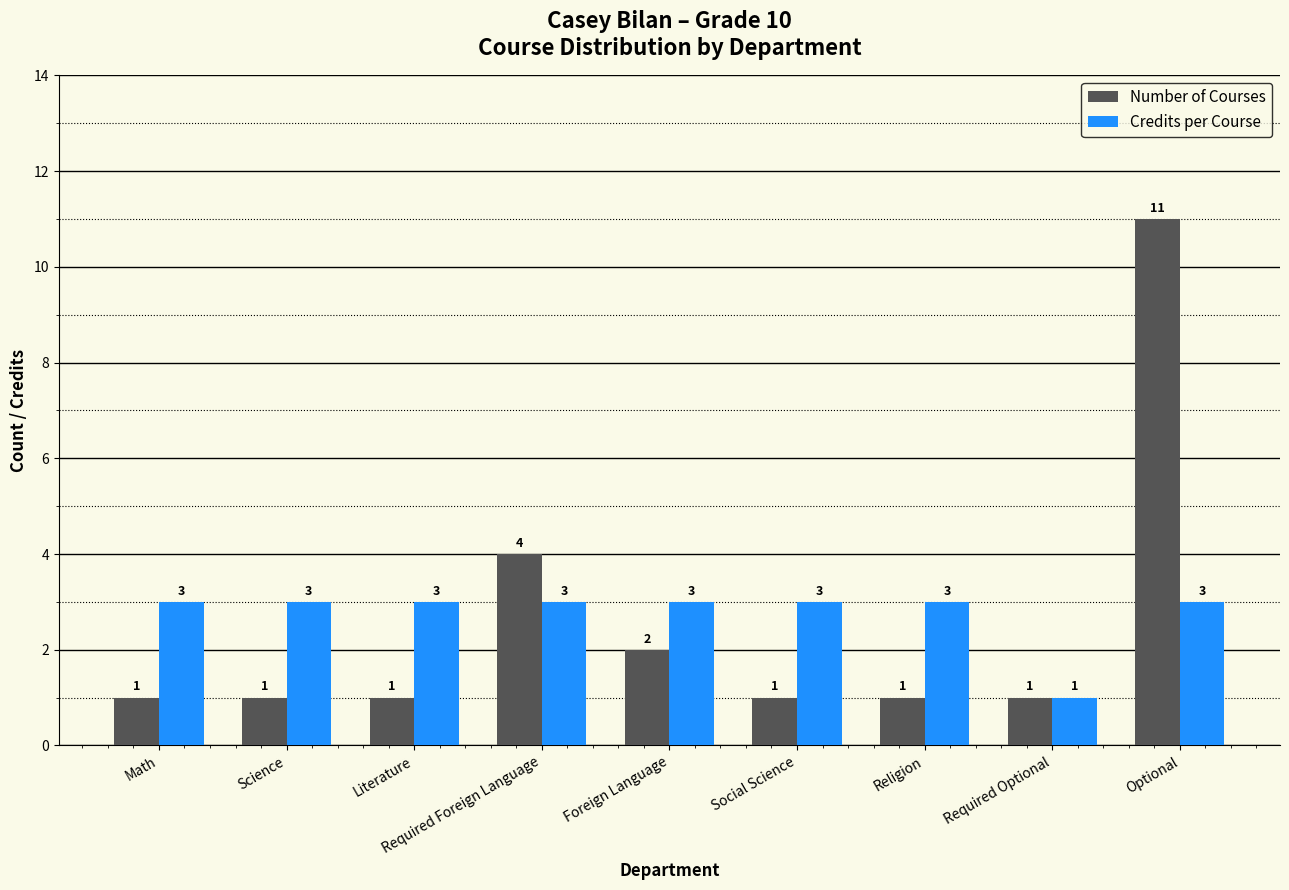

What is the average value of the Credits per Course series?

3